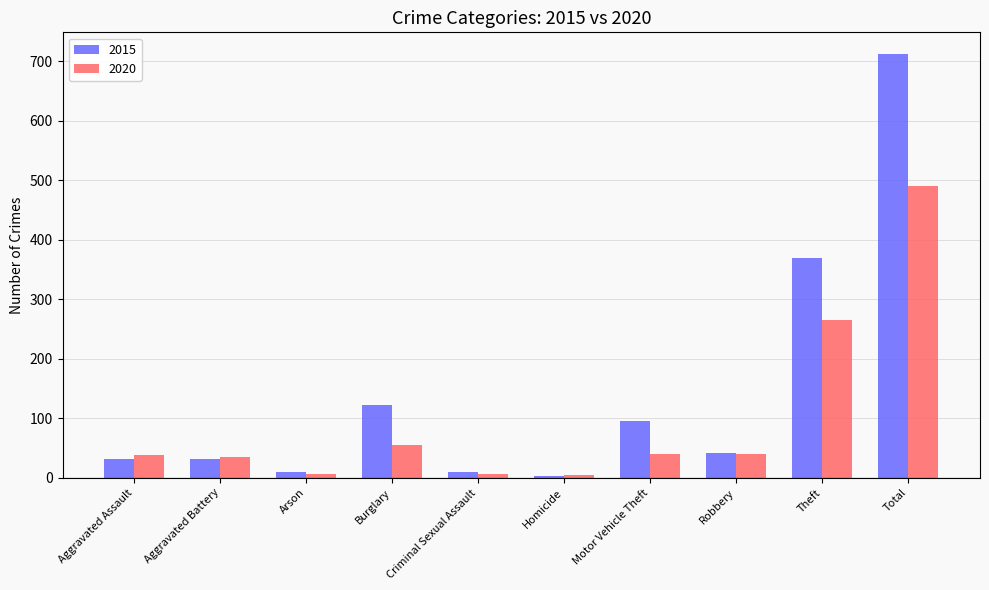

What is the label of the 8th bar from the left?

Robbery